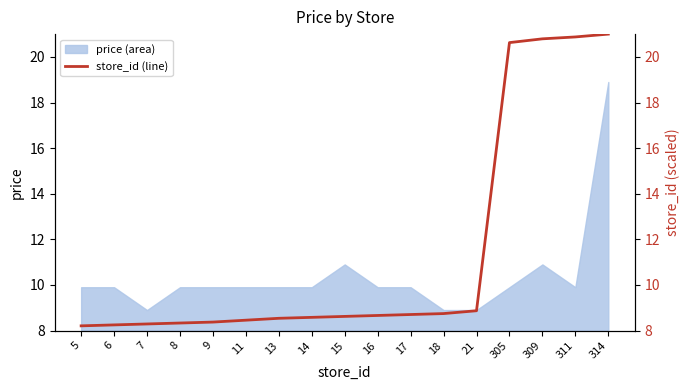

Reading left to right, what are all the values shown in this chart?

8.2	8.2	8.3	8.3	8.4	8.5	8.5	8.6	8.6	8.7	8.7	8.7	8.9	20.6	20.8	20.9	21.0